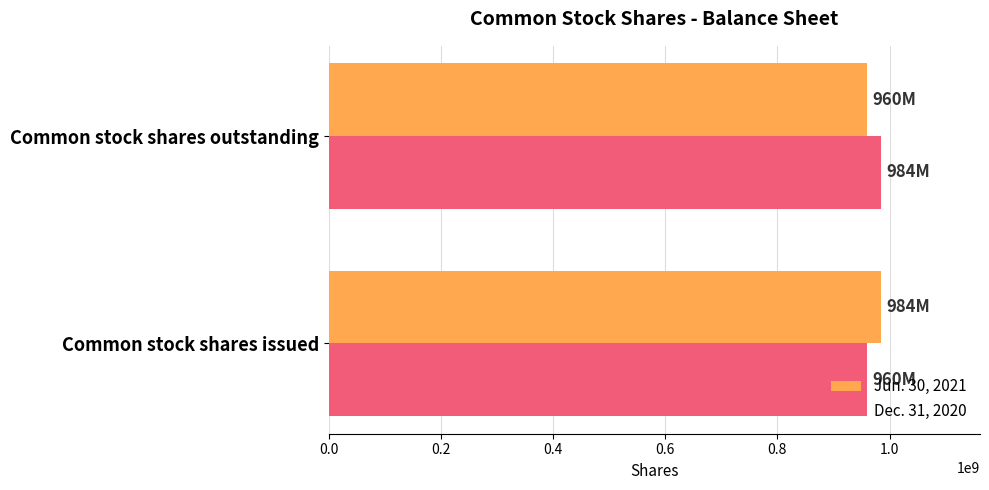

Where is Dec. 31, 2020 nearest to the value 972000000?

Common stock shares issued